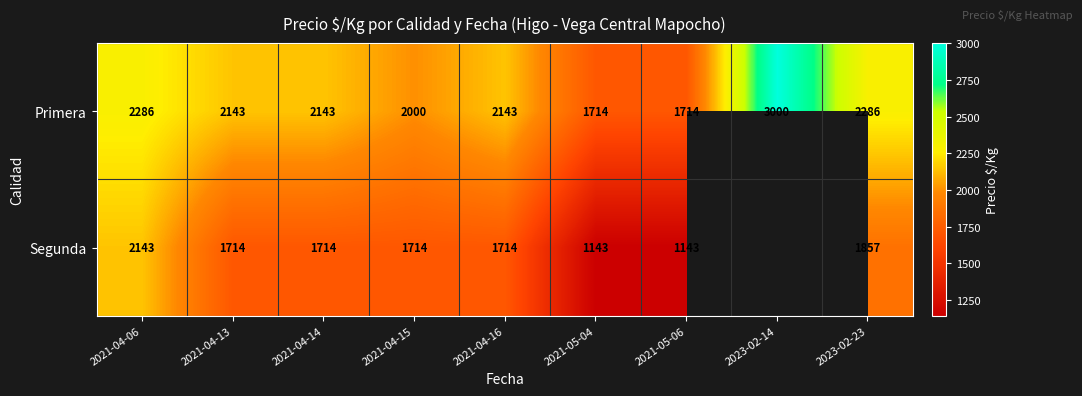

What is the average value of the Primera series?

2159